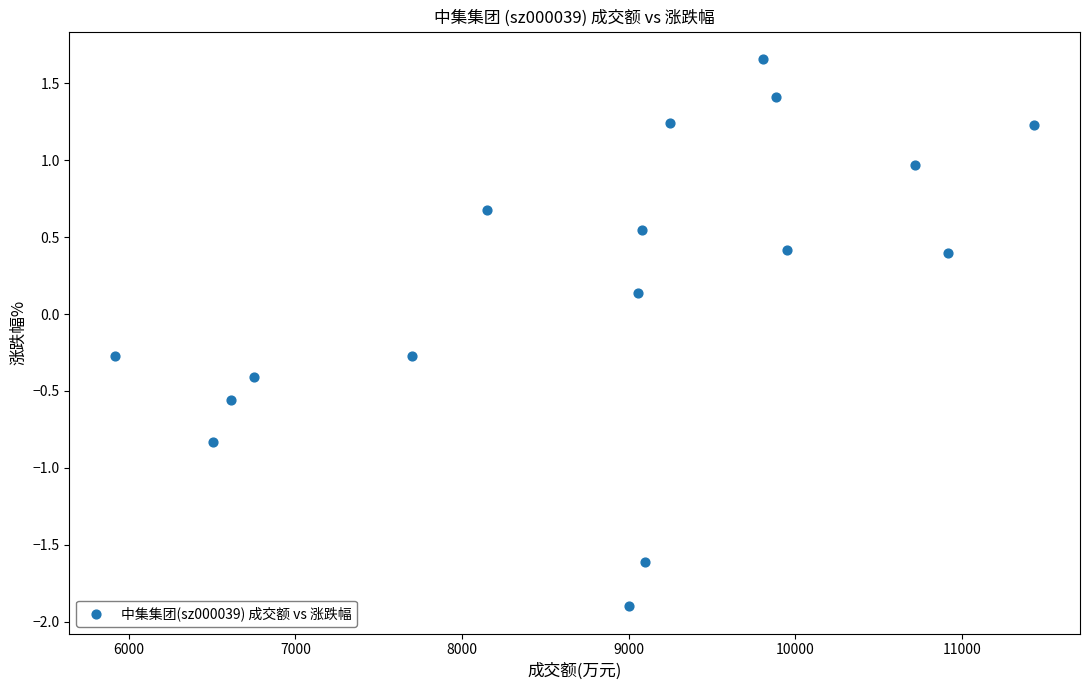

What is the range of X values (max minus min)?

5512.0